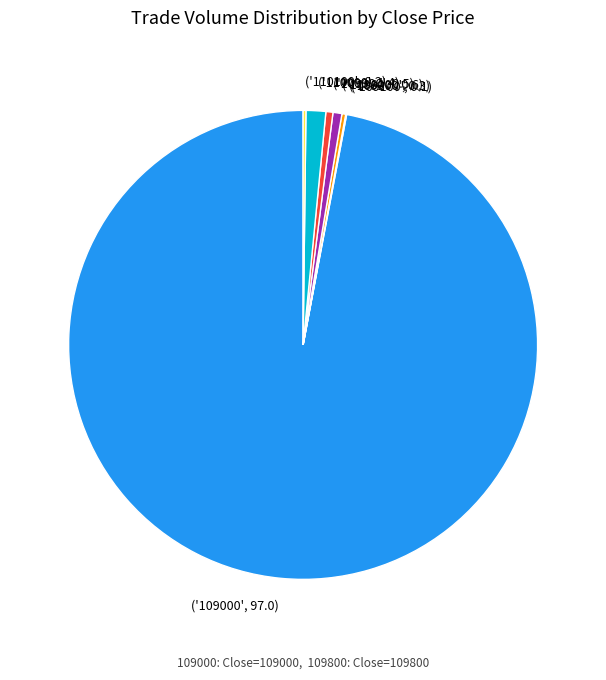

True or false: ('109000', 97.0) accounts for 97% of the total.

True